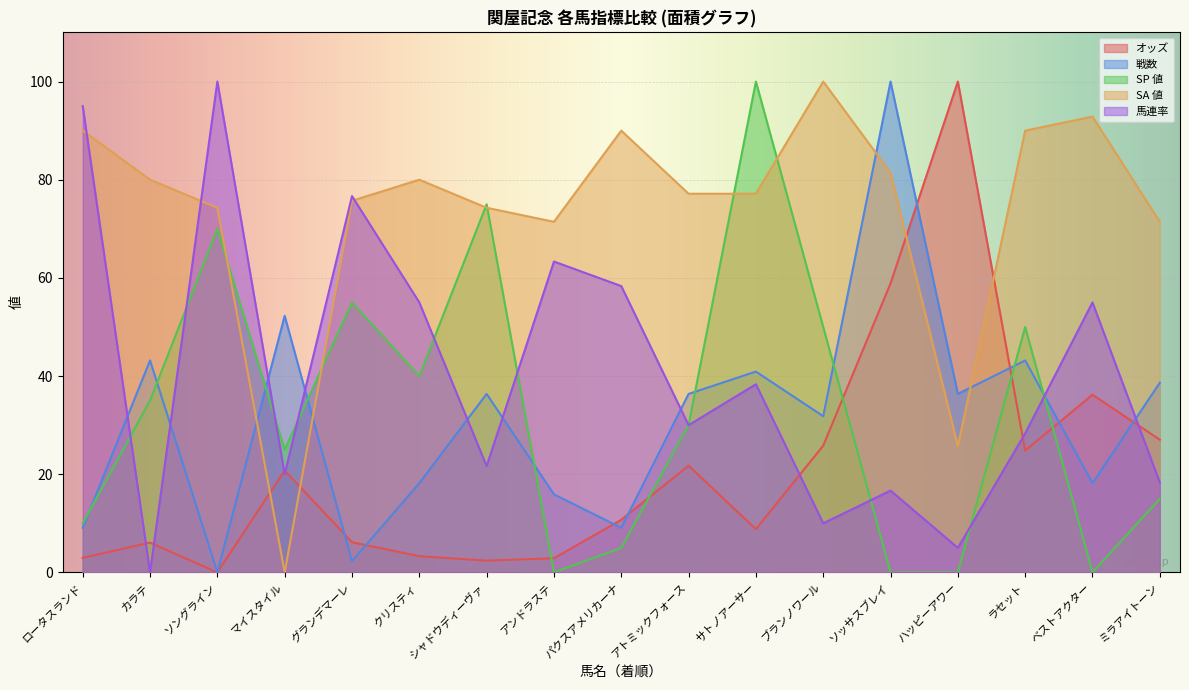

Reading left to right, transcribe all the data shown in this chart.

オッズ: ロータスランド=3.0	カラテ=6.1	ソングライン=0.0	マイスタイル=20.8	グランデマーレ=6.1	クリスティ=3.3	シャドウディーヴァ=2.4	アンドラステ=2.9	パクスアメリカーナ=10.7	アトミックフォース=21.7	サトノアーサー=8.8	ブランノワール=25.8	ソッサスブレイ=58.9	ハッピーアワー=100.0	ラセット=24.8	ベストアクター=36.2	ミラアイトーン=27.0
戦数: ロータスランド=9.1	カラテ=43.2	ソングライン=0.0	マイスタイル=52.3	グランデマーレ=2.3	クリスティ=18.2	シャドウディーヴァ=36.4	アンドラステ=15.9	パクスアメリカーナ=9.1	アトミックフォース=36.4	サトノアーサー=40.9	ブランノワール=31.8	ソッサスブレイ=100.0	ハッピーアワー=36.4	ラセット=43.2	ベストアクター=18.2	ミラアイトーン=38.6
SP 値: ロータスランド=10.0	カラテ=35.0	ソングライン=70.0	マイスタイル=25.0	グランデマーレ=55.0	クリスティ=40.0	シャドウディーヴァ=75.0	アンドラステ=0.0	パクスアメリカーナ=5.0	アトミックフォース=30.0	サトノアーサー=100.0	ブランノワール=50.0	ソッサスブレイ=0.0	ハッピーアワー=0.0	ラセット=50.0	ベストアクター=0.0	ミラアイトーン=15.0
SA 値: ロータスランド=90.0	カラテ=80.0	ソングライン=74.3	マイスタイル=0.0	グランデマーレ=75.7	クリスティ=80.0	シャドウディーヴァ=74.3	アンドラステ=71.4	パクスアメリカーナ=90.0	アトミックフォース=77.1	サトノアーサー=77.1	ブランノワール=100.0	ソッサスブレイ=81.4	ハッピーアワー=25.7	ラセット=90.0	ベストアクター=92.9	ミラアイトーン=71.4
馬連率: ロータスランド=95.0	カラテ=0.0	ソングライン=100.0	マイスタイル=20.0	グランデマーレ=76.7	クリスティ=55.0	シャドウディーヴァ=21.7	アンドラステ=63.3	パクスアメリカーナ=58.3	アトミックフォース=30.0	サトノアーサー=38.3	ブランノワール=10.0	ソッサスブレイ=16.7	ハッピーアワー=5.0	ラセット=28.3	ベストアクター=55.0	ミラアイトーン=18.3